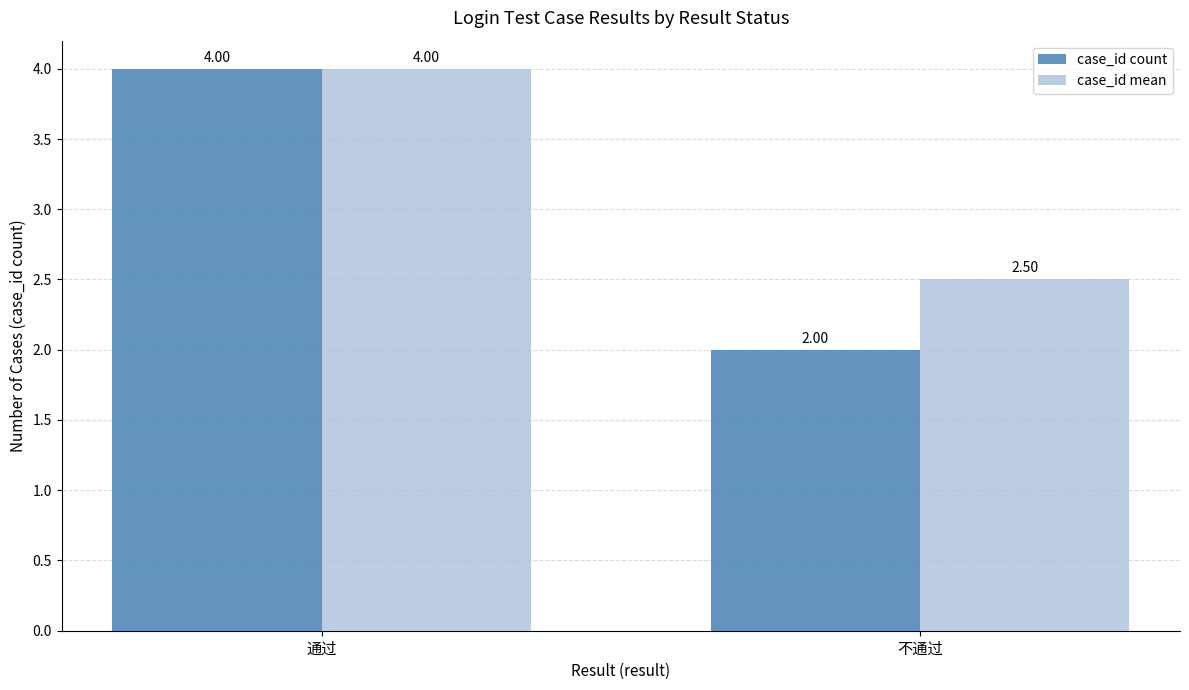

What are all the series names shown in the legend?

case_id count, case_id mean